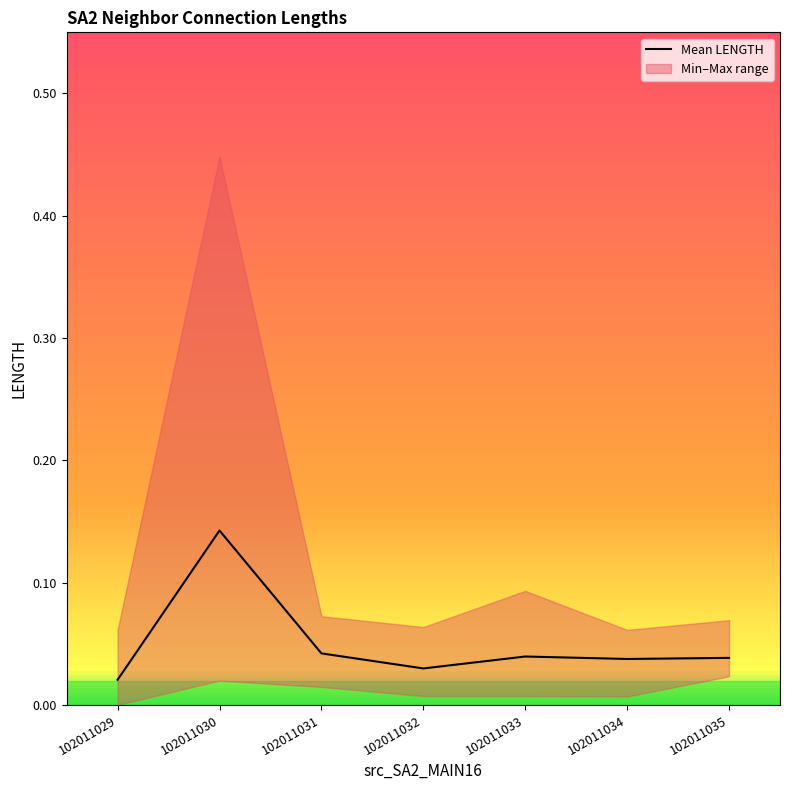

Reading left to right, list all the values displayed in this chart.

102011029=0.0	102011030=0.1	102011031=0.0	102011032=0.0	102011033=0.0	102011034=0.0	102011035=0.0